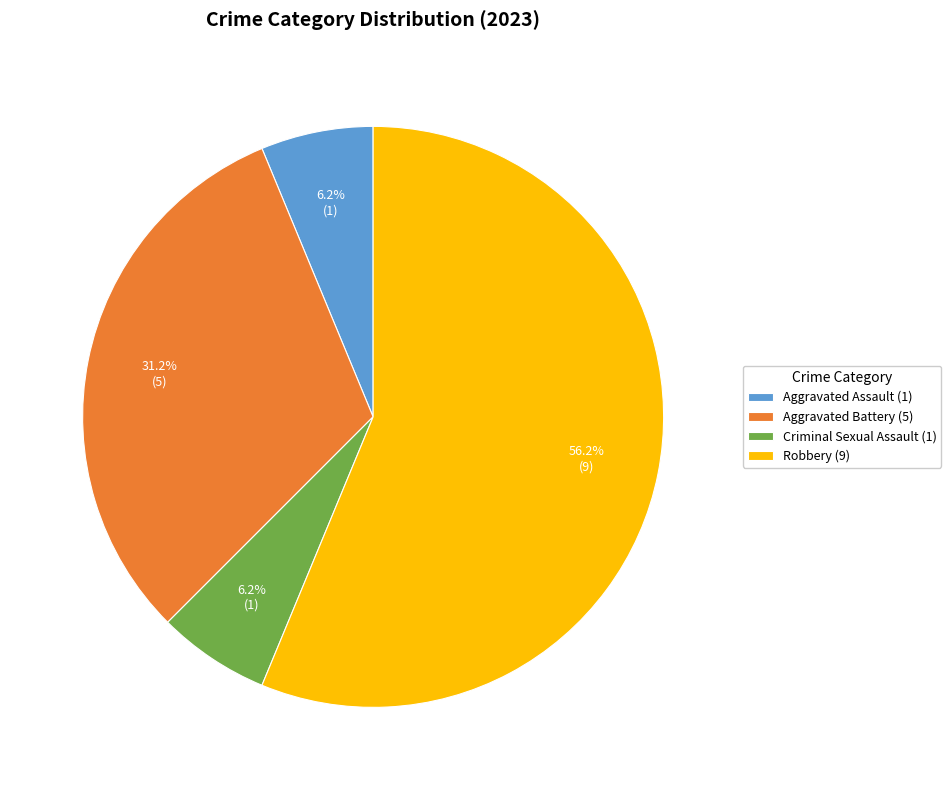

Combined, do Robbery (9) and Aggravated Battery (5) account for over 50%?

Yes